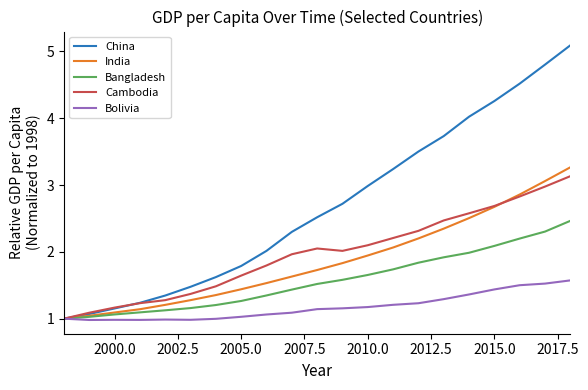

Which series has the largest total across all categories?

China